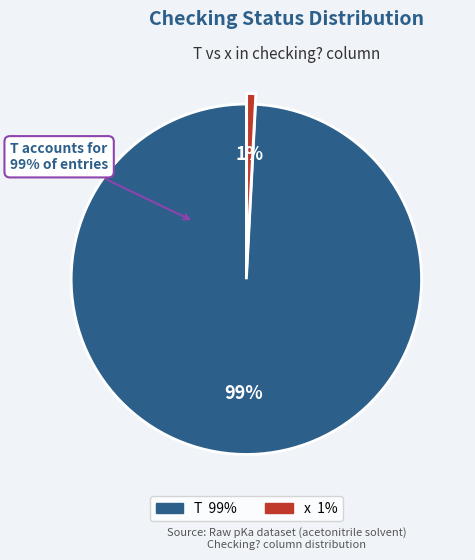

To the nearest percent, what is the combined percentage of T and x?

100%